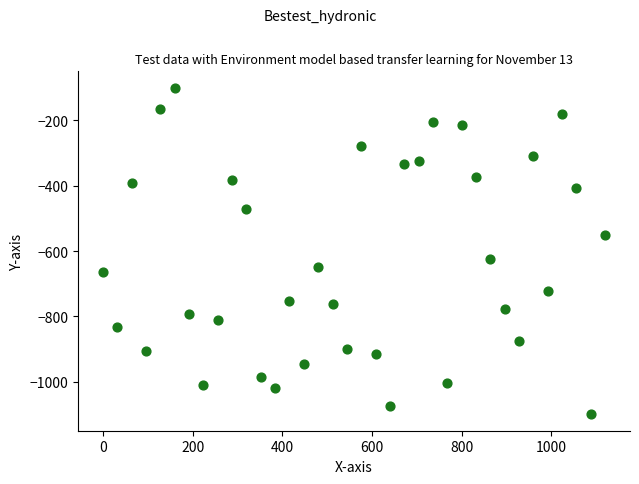

What Y value in the scatter plot is closest to -600?

-624.2